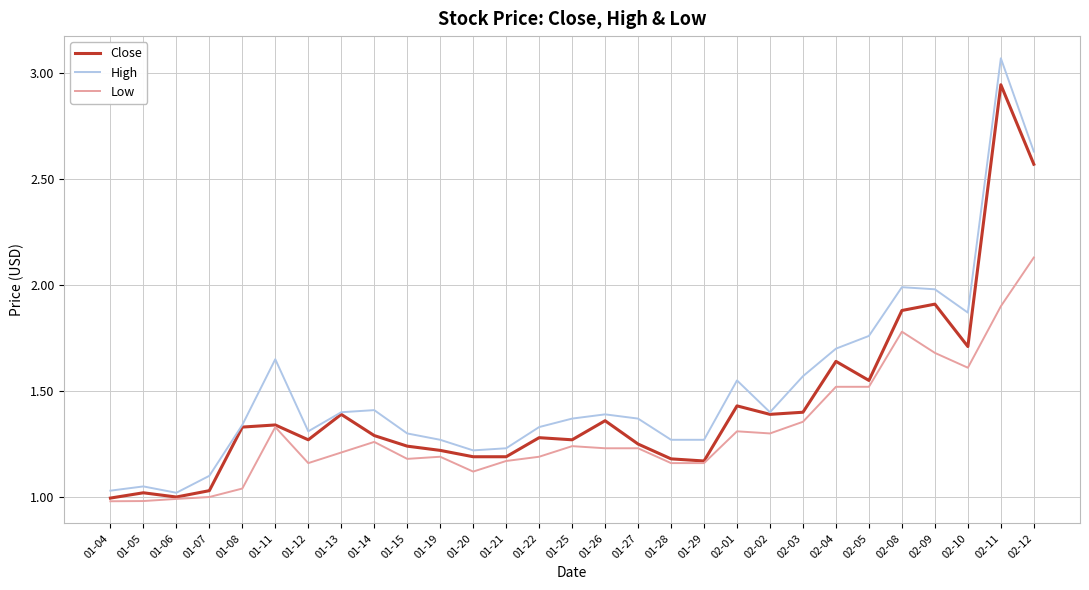

What position from the left is 01-05?

2